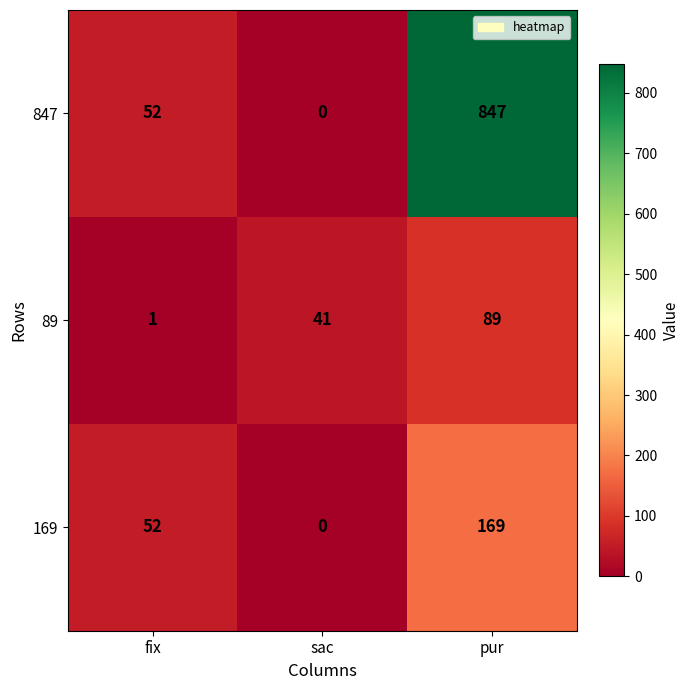

At how many categories does at least one series exceed 145?

1